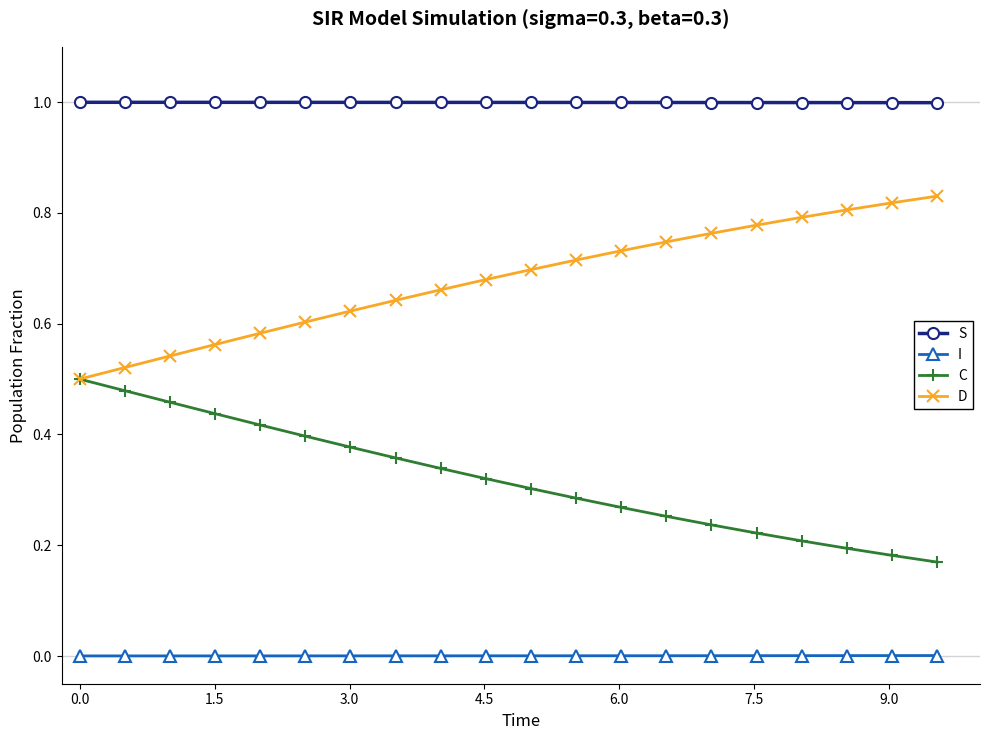

True or false: S and I cross at least once.

False